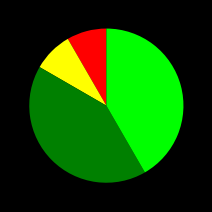

Is there a majority slice in this chart?

No